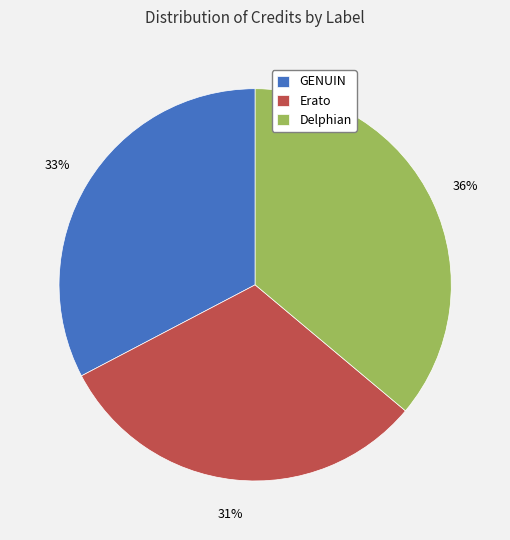

To the nearest percent, what is the combined percentage of GENUIN and Delphian?

69%